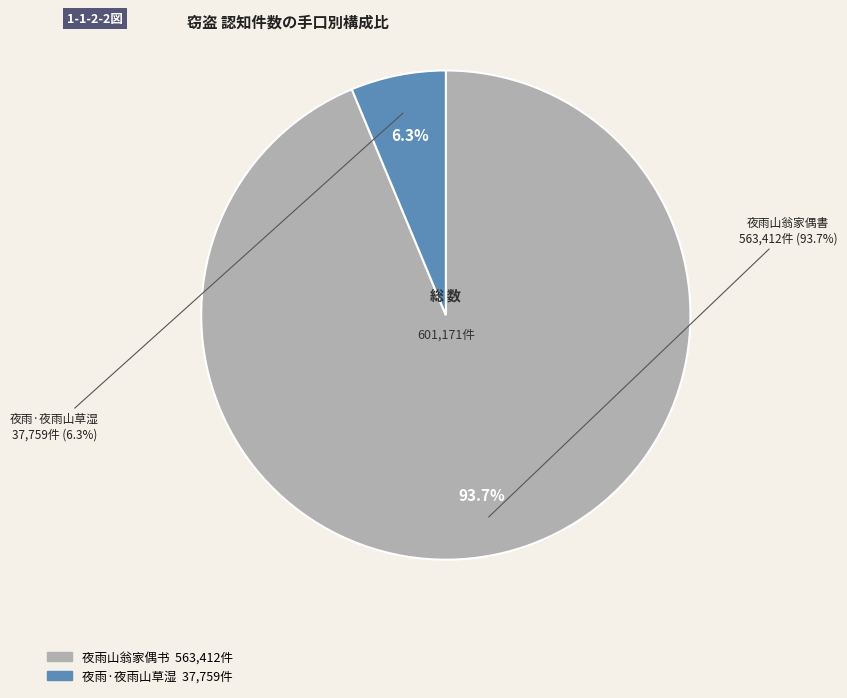

What percentage is the 夜雨·夜雨山草湿 slice, to the nearest percent?

6%